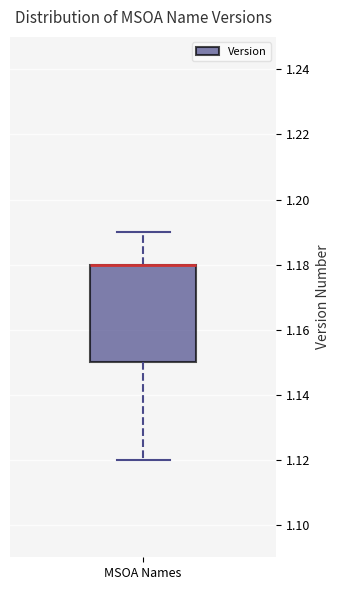

Transcribe this box plot: give where the median line is, the range the box spans, and where the two whiskers end, as read against the y-axis. The values are not printed on the chart, so give them approximately, as read against the axis.

median 1.18 (drawn on the box's upper edge), box 1.15 to 1.18, whiskers 1.12 to 1.19